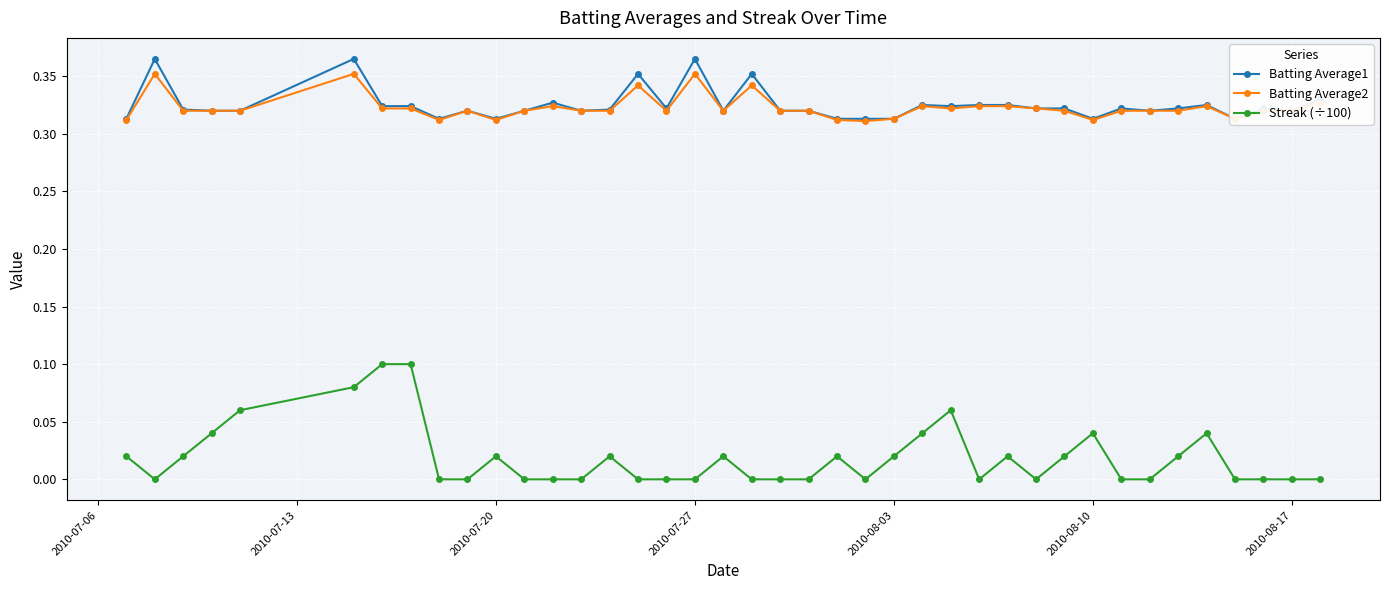

True or false: Streak (÷100) and Batting Average2 intersect in this chart.

False